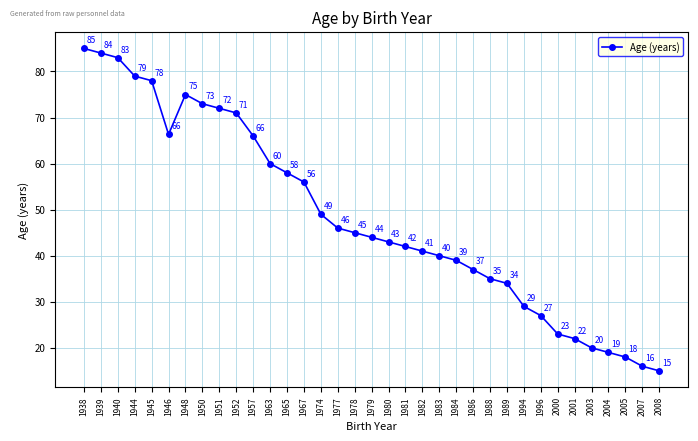

What is the change in value from 1982 to 1988?

-6.0